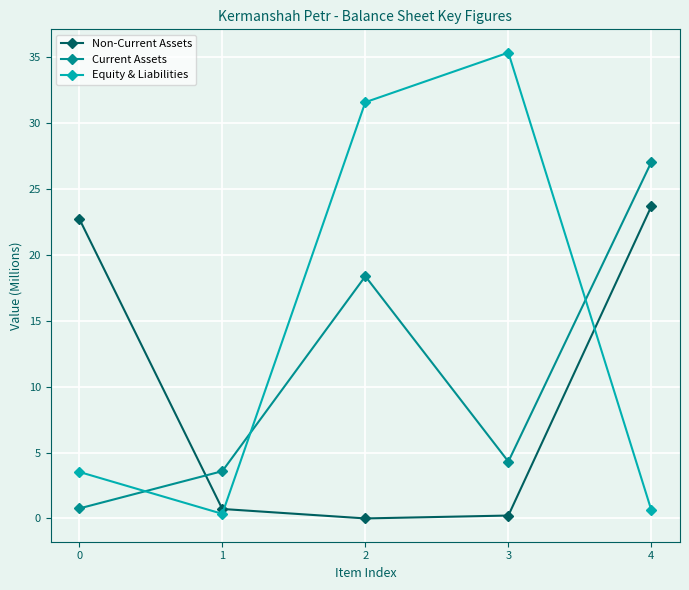

Which series ends up on top after the final intersection of Current Assets and Non-Current Assets?

Current Assets